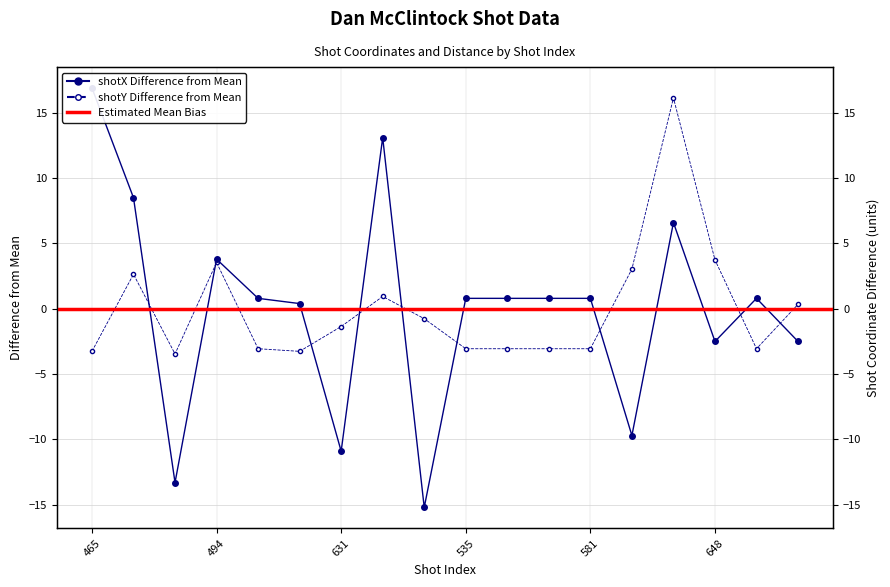

At which category does shotX reach its first local valley?

493